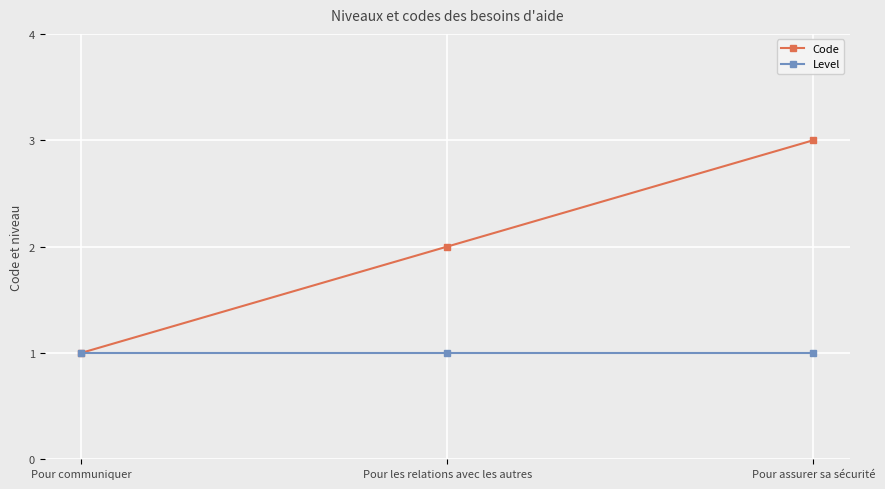

Rank the series at Pour assurer sa sécurité from highest to lowest value.

Code, Level